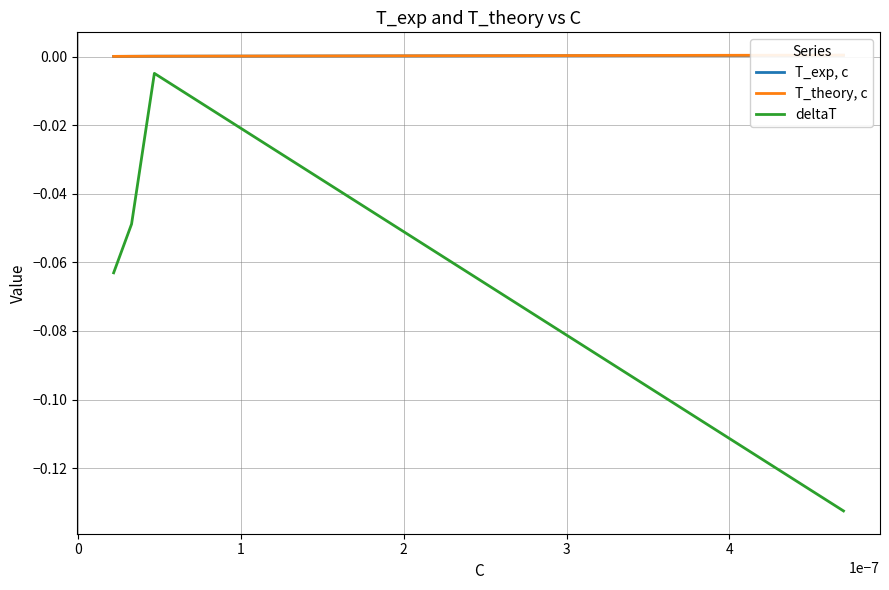

Which series has the largest range (max minus min)?

deltaT